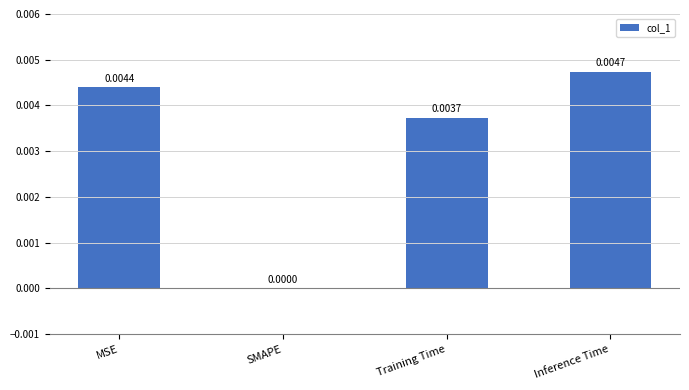

At which label is the value closest to 0?

SMAPE